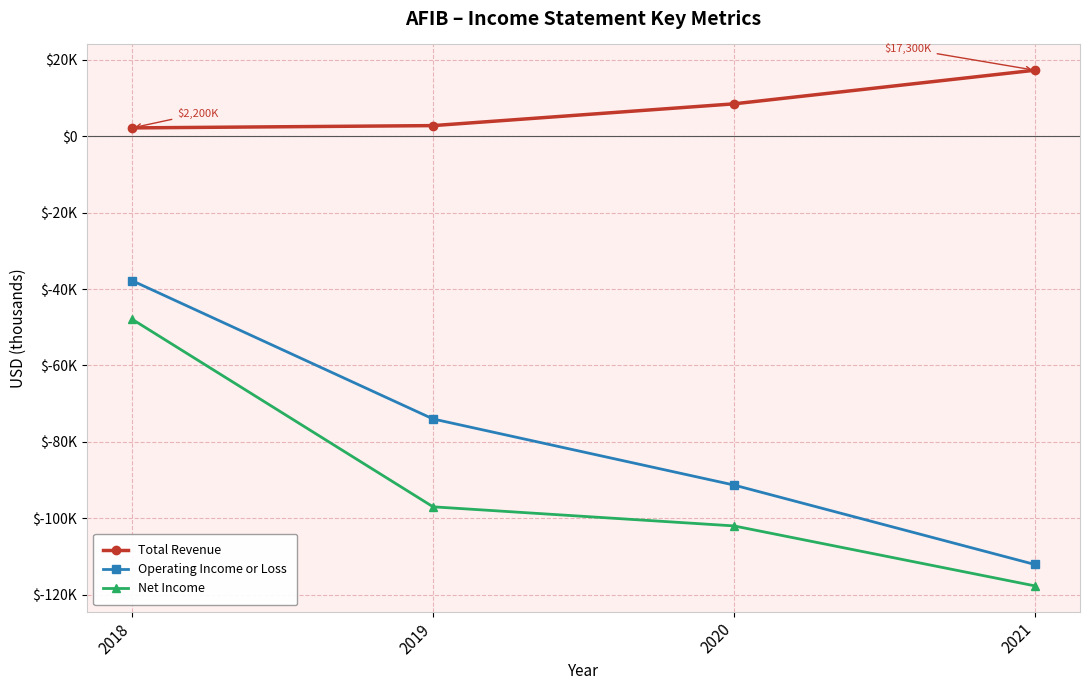

Which series has the largest total across all categories?

Total Revenue